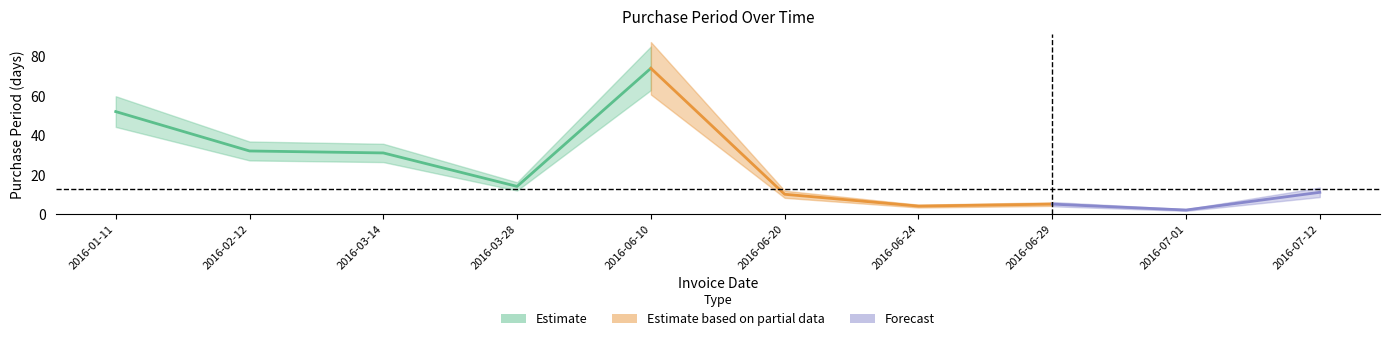

Which has a higher value, 2016-03-14 or 2016-06-10?

2016-06-10